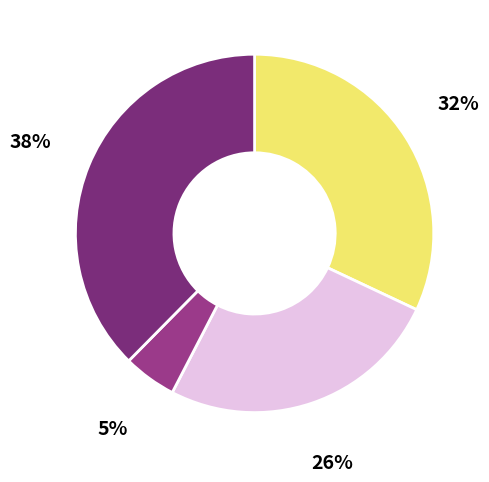

Is there a majority slice in this chart?

No